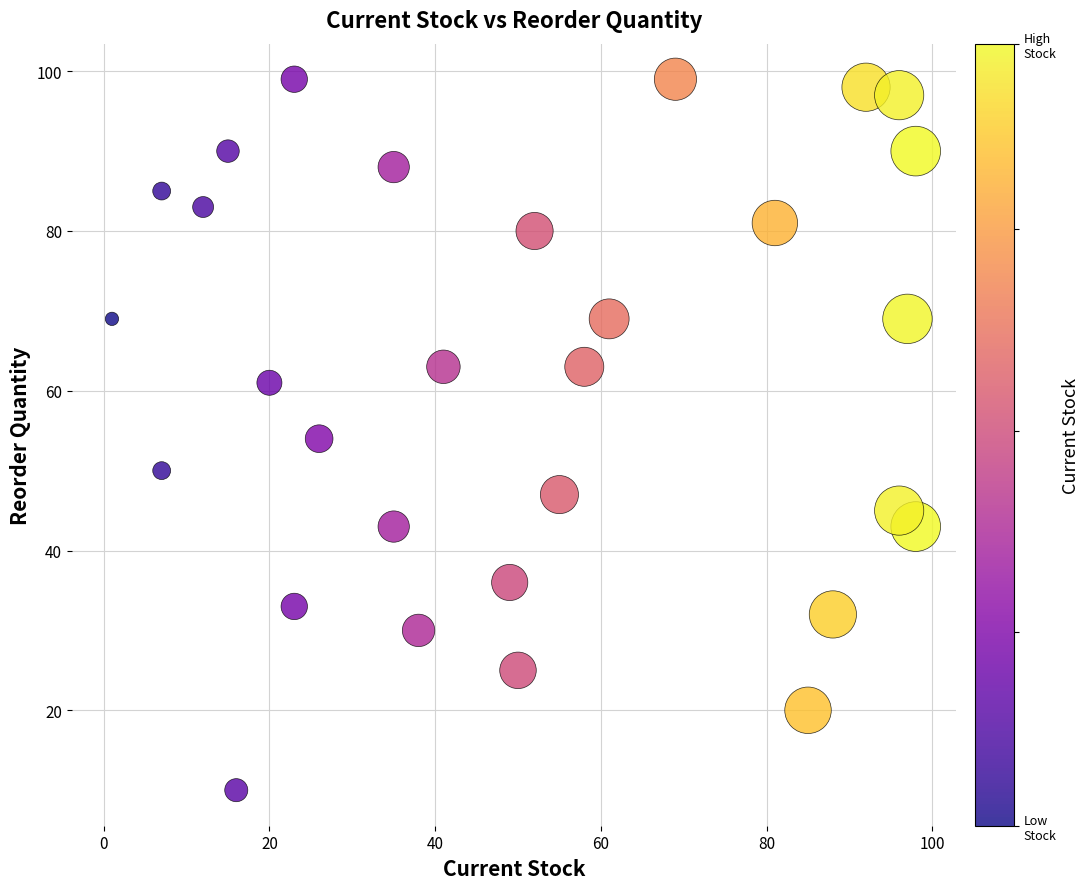

What is the range of X values (max minus min)?

97